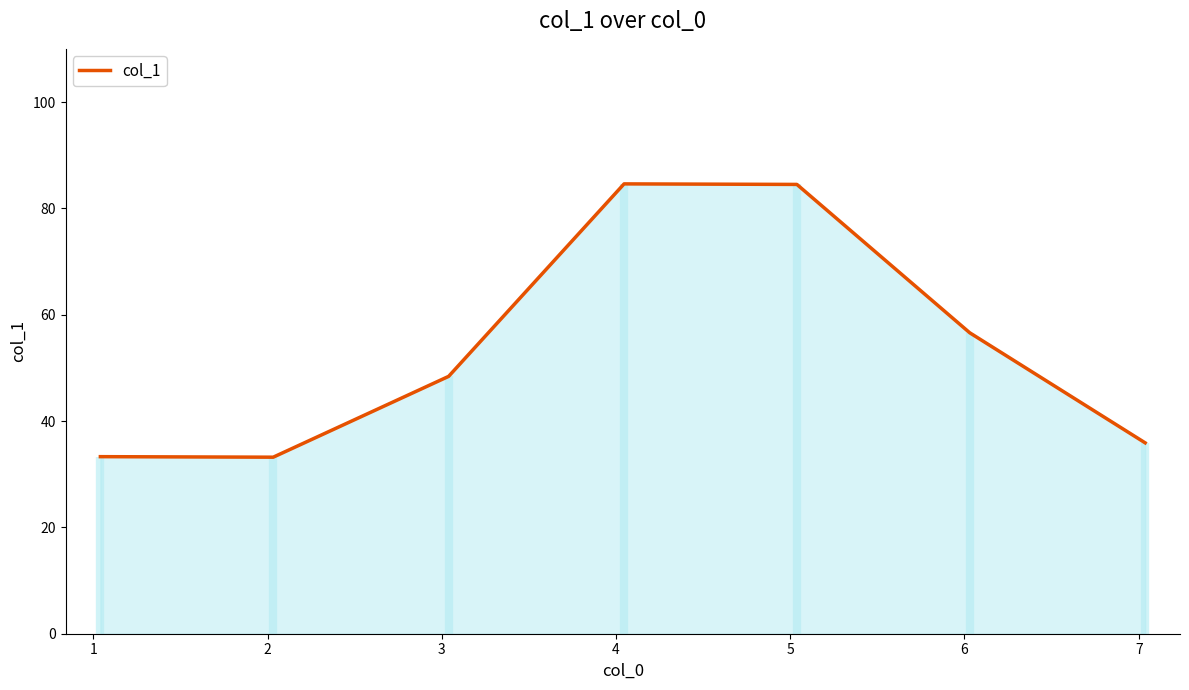

What is the value of the 4th point from the left?

84.6